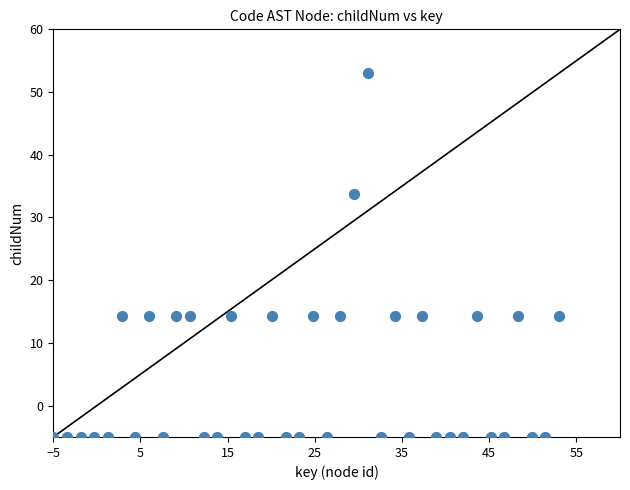

What is the range of X values (max minus min)?

58.0